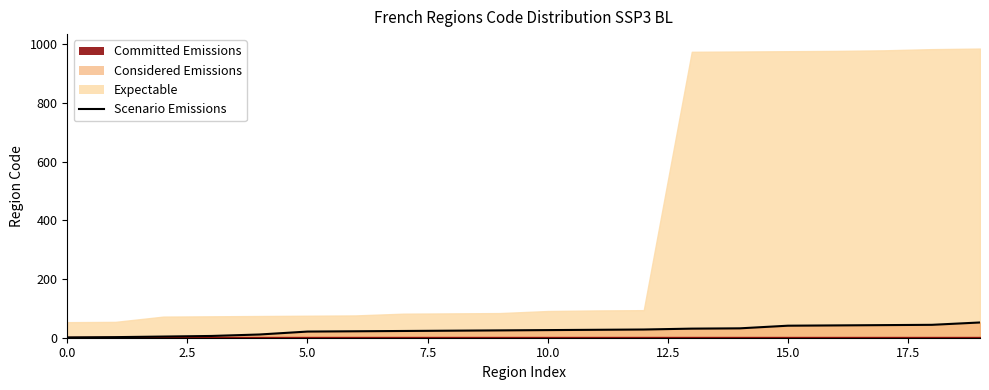

What is the sum of the values at 5.0 and 15.0?

62